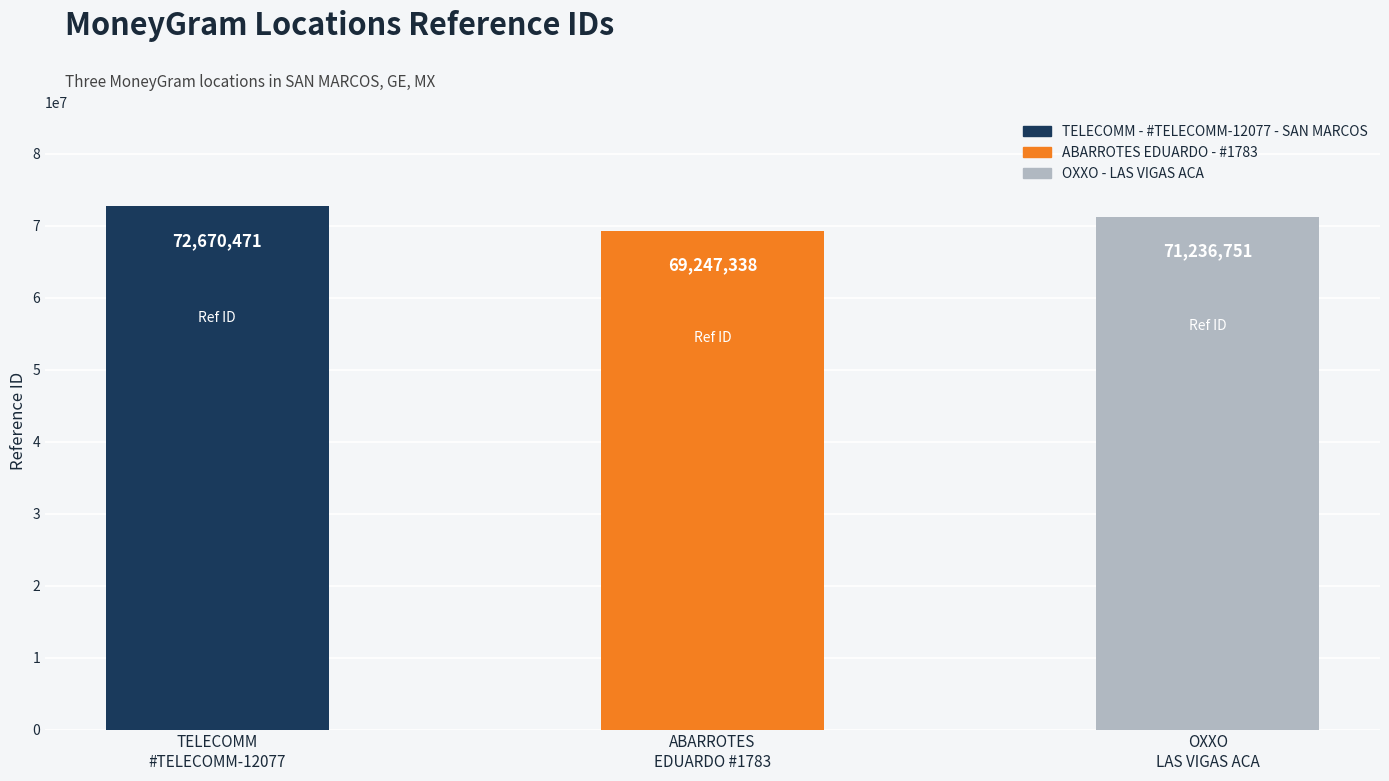

What is the value of the 2nd bar from the left?

69247338